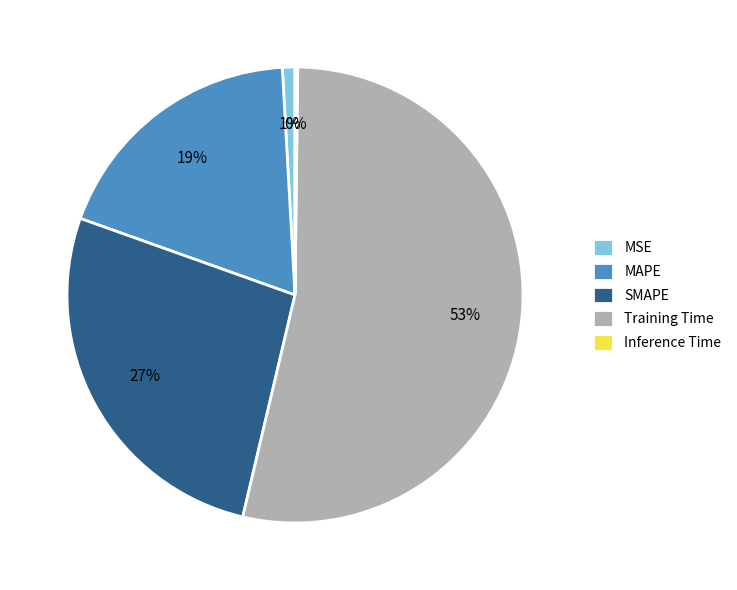

What is the largest slice in the pie chart?

Training Time